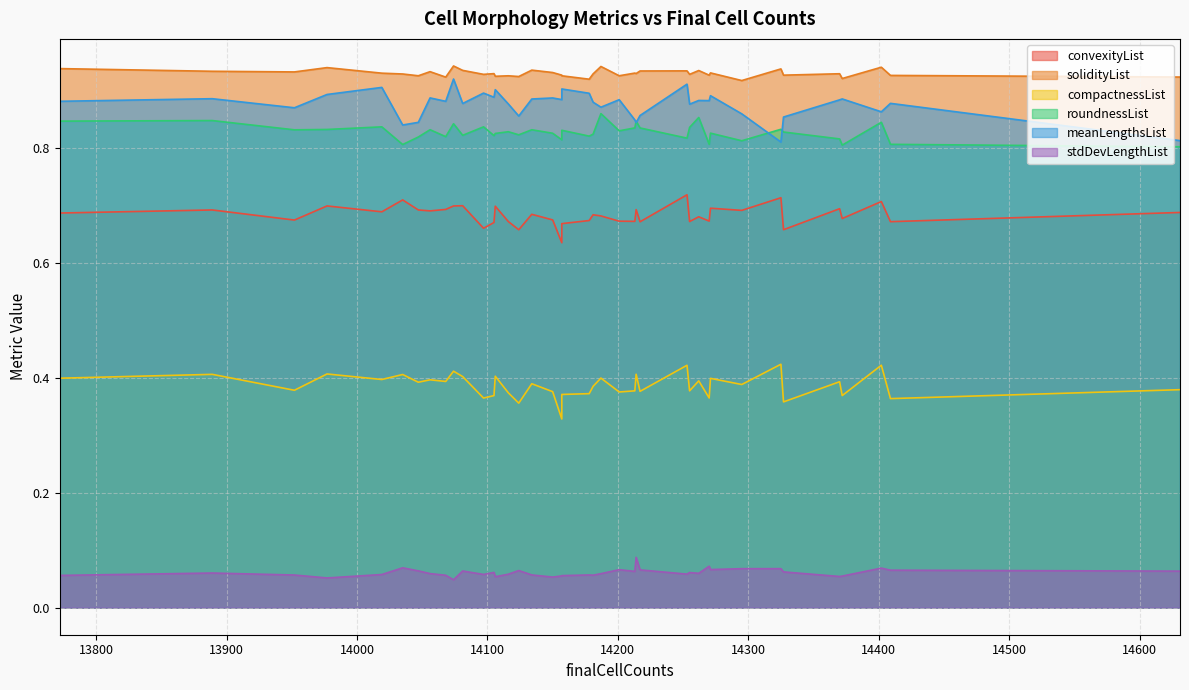

Which series has the largest total across all categories?

solidityList